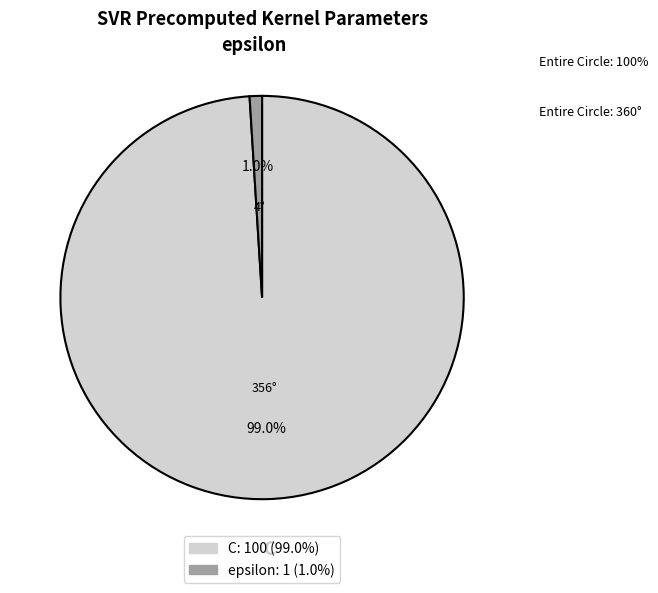

The epsilon slice represents 1% of the pie. True or false?

True